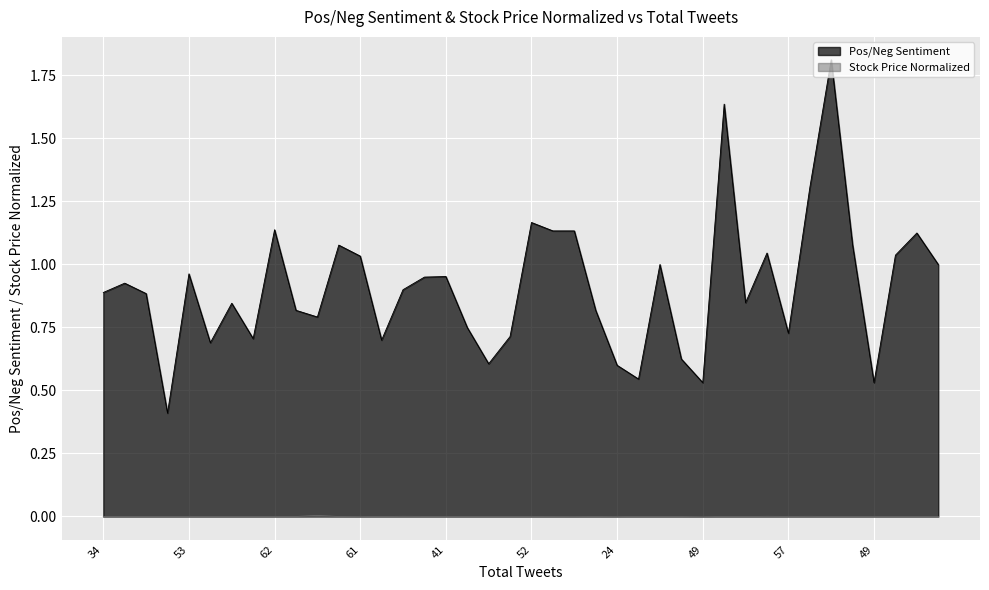

Which has a higher value, 55 or 39?

55